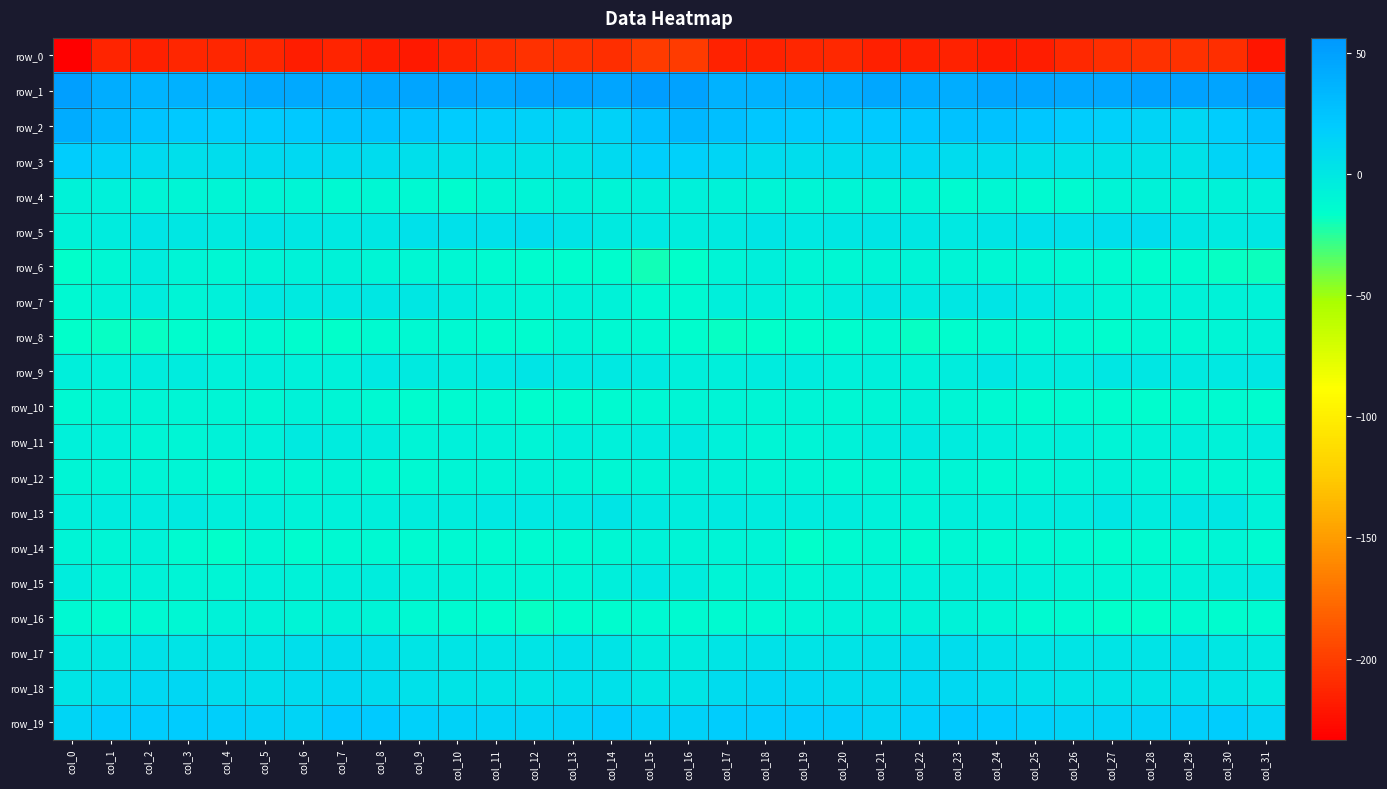

What is the difference between the second highest and second lowest values in the row_14 series?

8.0